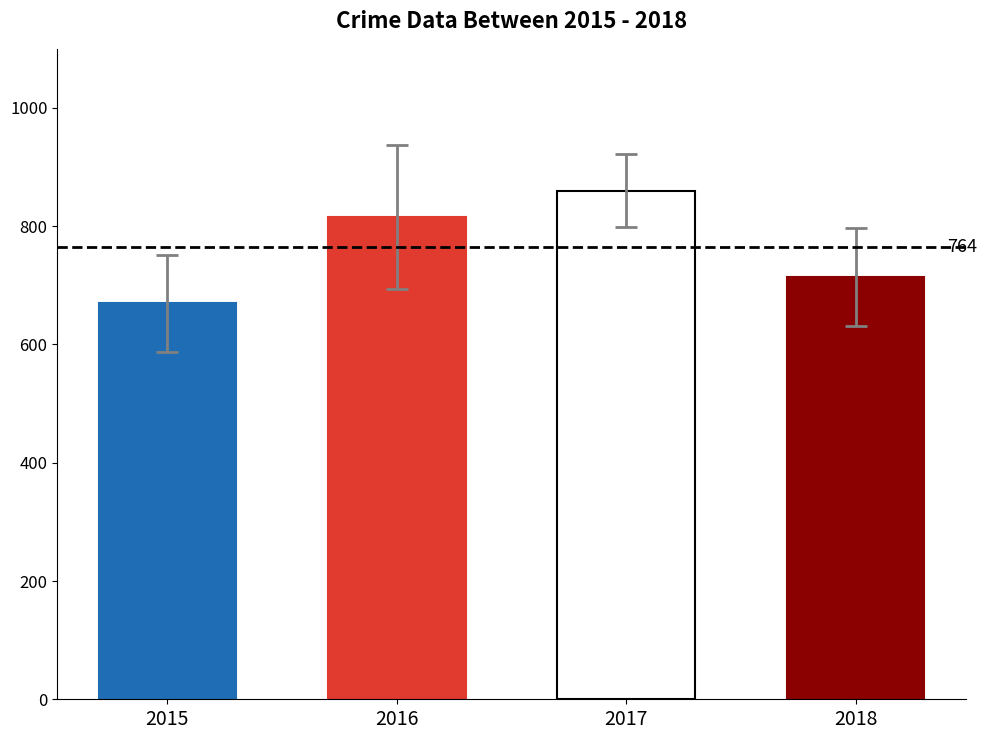

Which category has the lowest value across all series?

2015